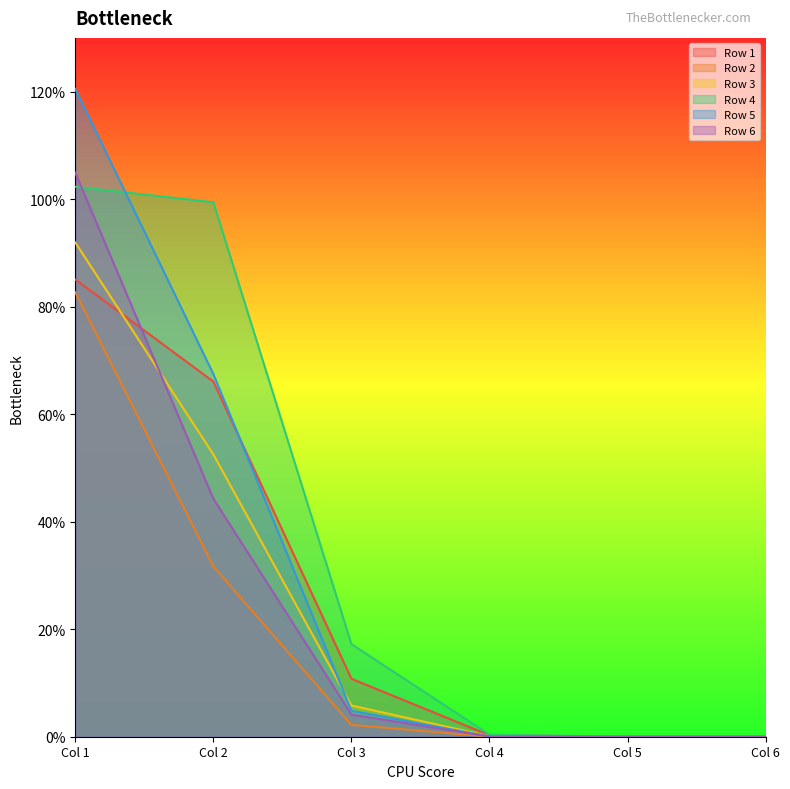

Reading right to left, what are all the values shown in this chart?

Row 1: 0.0	0.0	0.0	0.1	0.7	0.9
Row 2: 0.0	0.0	0.0	0.0	0.3	0.8
Row 3: 0.0	0.0	0.0	0.1	0.5	0.9
Row 4: 0.0	0.0	0.0	0.2	1.0	1.0
Row 5: 0.0	0.0	0.0	0.0	0.7	1.2
Row 6: 0.0	0.0	0.0	0.0	0.4	1.0